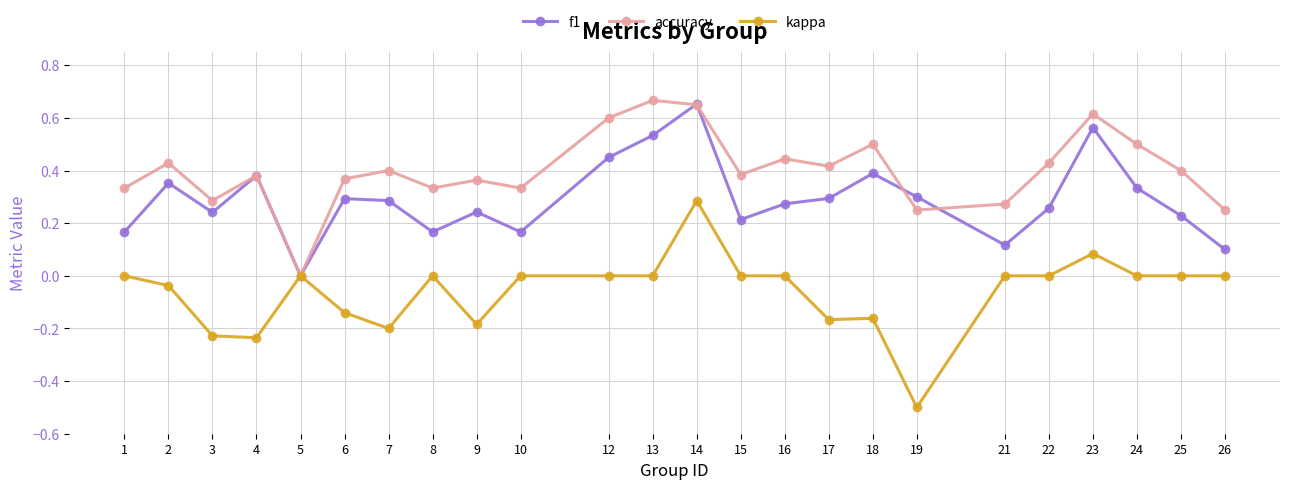

At which category is the sum across all series the highest?

14